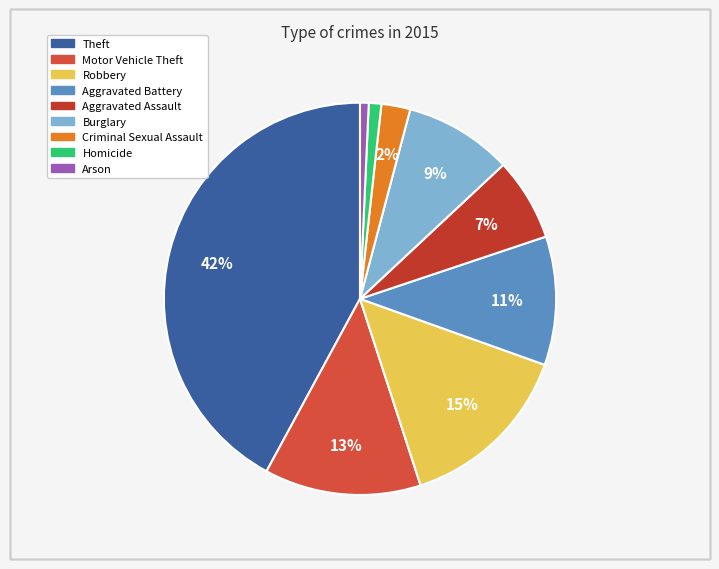

To the nearest percent, what percentage of the pie is Aggravated Battery?

11%